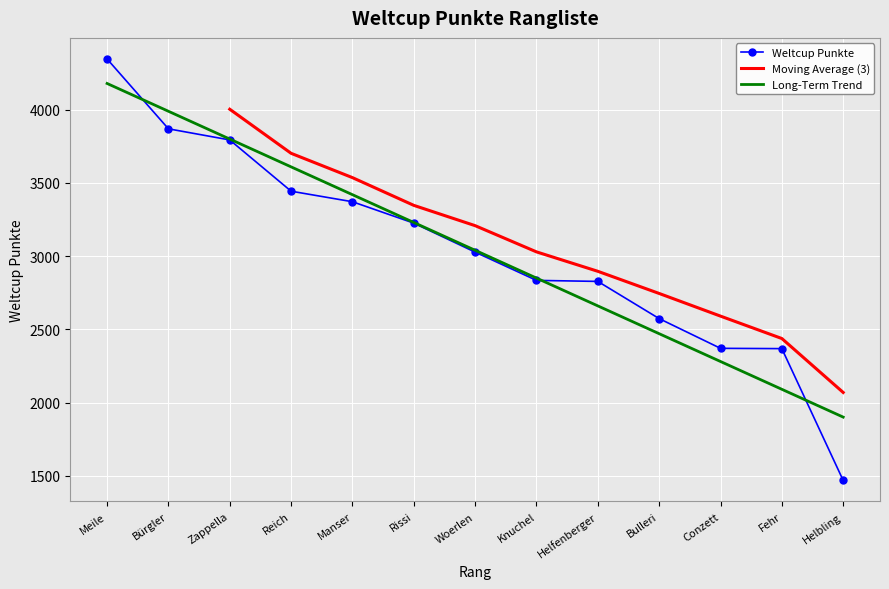

What is the maximum value shown in the chart?

4347